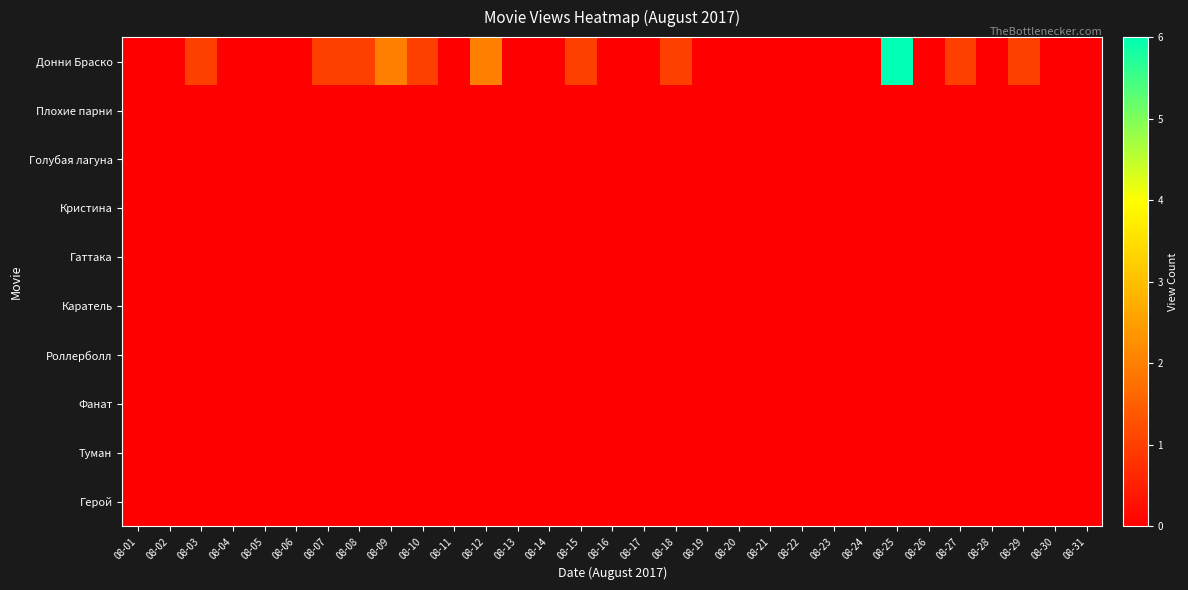

Reading left to right, list all the values displayed in this chart.

Донни Браско: 08-01=0	08-02=0	08-03=1	08-04=0	08-05=0	08-06=0	08-07=1	08-08=1	08-09=2	08-10=1	08-11=0	08-12=2	08-13=0	08-14=0	08-15=1	08-16=0	08-17=0	08-18=1	08-19=0	08-20=0	08-21=0	08-22=0	08-23=0	08-24=0	08-25=6	08-26=0	08-27=1	08-28=0	08-29=1	08-30=0	08-31=0
Плохие парни: 08-01=0	08-02=0	08-03=0	08-04=0	08-05=0	08-06=0	08-07=0	08-08=0	08-09=0	08-10=0	08-11=0	08-12=0	08-13=0	08-14=0	08-15=0	08-16=0	08-17=0	08-18=0	08-19=0	08-20=0	08-21=0	08-22=0	08-23=0	08-24=0	08-25=0	08-26=0	08-27=0	08-28=0	08-29=0	08-30=0	08-31=0
Голубая лагуна: 08-01=0	08-02=0	08-03=0	08-04=0	08-05=0	08-06=0	08-07=0	08-08=0	08-09=0	08-10=0	08-11=0	08-12=0	08-13=0	08-14=0	08-15=0	08-16=0	08-17=0	08-18=0	08-19=0	08-20=0	08-21=0	08-22=0	08-23=0	08-24=0	08-25=0	08-26=0	08-27=0	08-28=0	08-29=0	08-30=0	08-31=0
Кристина: 08-01=0	08-02=0	08-03=0	08-04=0	08-05=0	08-06=0	08-07=0	08-08=0	08-09=0	08-10=0	08-11=0	08-12=0	08-13=0	08-14=0	08-15=0	08-16=0	08-17=0	08-18=0	08-19=0	08-20=0	08-21=0	08-22=0	08-23=0	08-24=0	08-25=0	08-26=0	08-27=0	08-28=0	08-29=0	08-30=0	08-31=0
Гаттака: 08-01=0	08-02=0	08-03=0	08-04=0	08-05=0	08-06=0	08-07=0	08-08=0	08-09=0	08-10=0	08-11=0	08-12=0	08-13=0	08-14=0	08-15=0	08-16=0	08-17=0	08-18=0	08-19=0	08-20=0	08-21=0	08-22=0	08-23=0	08-24=0	08-25=0	08-26=0	08-27=0	08-28=0	08-29=0	08-30=0	08-31=0
Каратель: 08-01=0	08-02=0	08-03=0	08-04=0	08-05=0	08-06=0	08-07=0	08-08=0	08-09=0	08-10=0	08-11=0	08-12=0	08-13=0	08-14=0	08-15=0	08-16=0	08-17=0	08-18=0	08-19=0	08-20=0	08-21=0	08-22=0	08-23=0	08-24=0	08-25=0	08-26=0	08-27=0	08-28=0	08-29=0	08-30=0	08-31=0
Роллерболл: 08-01=0	08-02=0	08-03=0	08-04=0	08-05=0	08-06=0	08-07=0	08-08=0	08-09=0	08-10=0	08-11=0	08-12=0	08-13=0	08-14=0	08-15=0	08-16=0	08-17=0	08-18=0	08-19=0	08-20=0	08-21=0	08-22=0	08-23=0	08-24=0	08-25=0	08-26=0	08-27=0	08-28=0	08-29=0	08-30=0	08-31=0
Фанат: 08-01=0	08-02=0	08-03=0	08-04=0	08-05=0	08-06=0	08-07=0	08-08=0	08-09=0	08-10=0	08-11=0	08-12=0	08-13=0	08-14=0	08-15=0	08-16=0	08-17=0	08-18=0	08-19=0	08-20=0	08-21=0	08-22=0	08-23=0	08-24=0	08-25=0	08-26=0	08-27=0	08-28=0	08-29=0	08-30=0	08-31=0
Туман: 08-01=0	08-02=0	08-03=0	08-04=0	08-05=0	08-06=0	08-07=0	08-08=0	08-09=0	08-10=0	08-11=0	08-12=0	08-13=0	08-14=0	08-15=0	08-16=0	08-17=0	08-18=0	08-19=0	08-20=0	08-21=0	08-22=0	08-23=0	08-24=0	08-25=0	08-26=0	08-27=0	08-28=0	08-29=0	08-30=0	08-31=0
Герой: 08-01=0	08-02=0	08-03=0	08-04=0	08-05=0	08-06=0	08-07=0	08-08=0	08-09=0	08-10=0	08-11=0	08-12=0	08-13=0	08-14=0	08-15=0	08-16=0	08-17=0	08-18=0	08-19=0	08-20=0	08-21=0	08-22=0	08-23=0	08-24=0	08-25=0	08-26=0	08-27=0	08-28=0	08-29=0	08-30=0	08-31=0